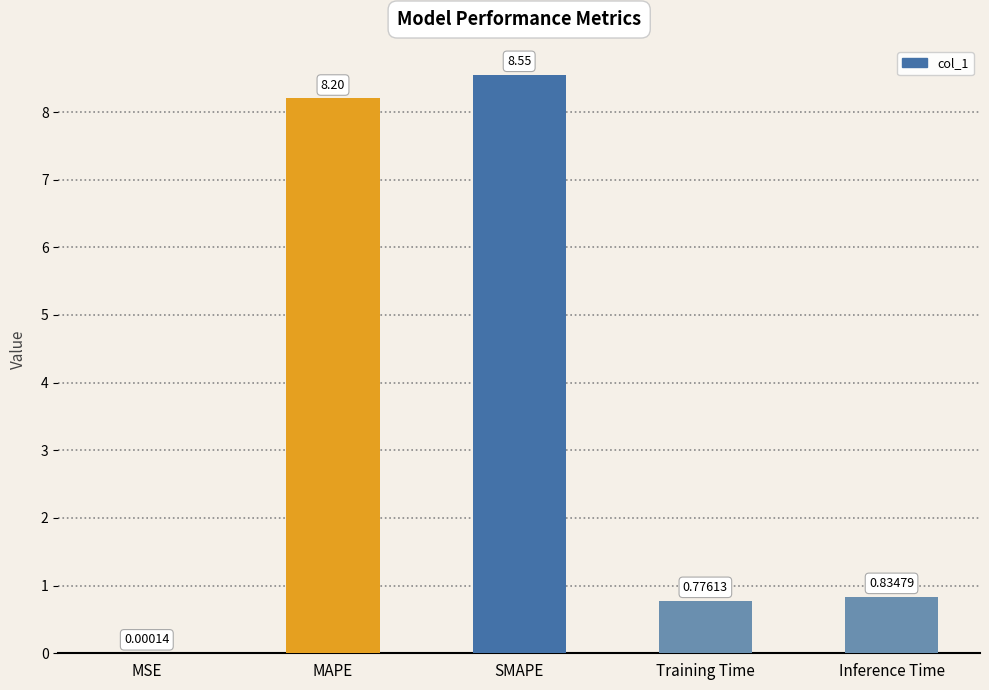

What is the approximate value at MAPE?

8.2